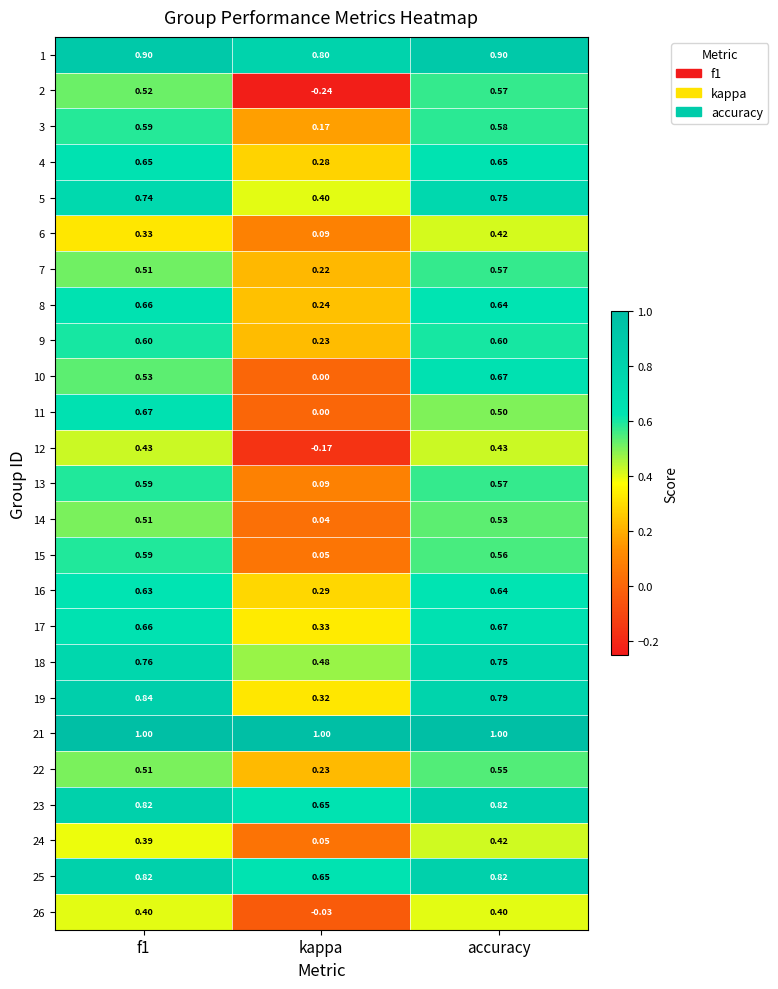

At how many categories does at least one series exceed 0?

3